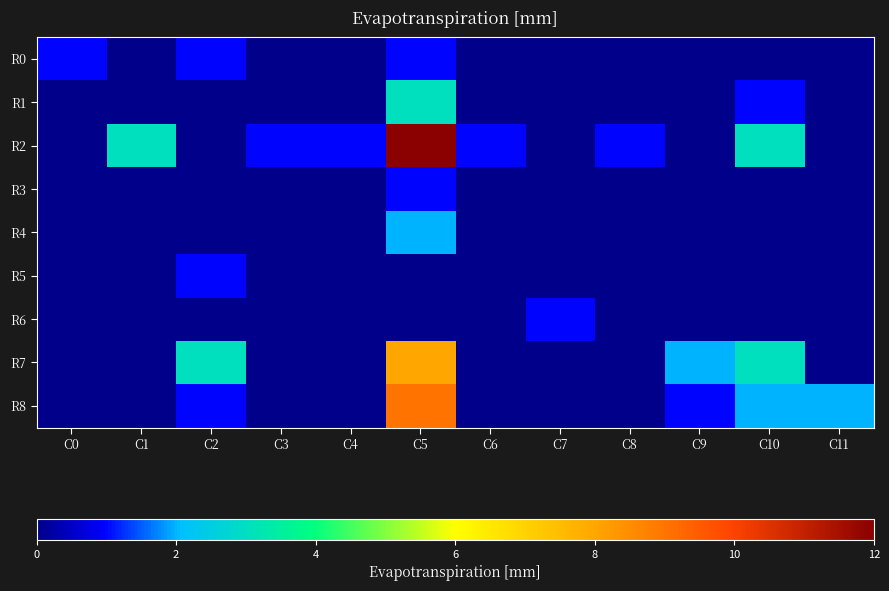

Reading left to right, transcribe all the data shown in this chart.

R0: C0=1	C1=0	C2=1	C3=0	C4=0	C5=1	C6=0	C7=0	C8=0	C9=0	C10=0	C11=0
R1: C0=0	C1=0	C2=0	C3=0	C4=0	C5=3	C6=0	C7=0	C8=0	C9=0	C10=1	C11=0
R2: C0=0	C1=3	C2=0	C3=1	C4=1	C5=12	C6=1	C7=0	C8=1	C9=0	C10=3	C11=0
R3: C0=0	C1=0	C2=0	C3=0	C4=0	C5=1	C6=0	C7=0	C8=0	C9=0	C10=0	C11=0
R4: C0=0	C1=0	C2=0	C3=0	C4=0	C5=2	C6=0	C7=0	C8=0	C9=0	C10=0	C11=0
R5: C0=0	C1=0	C2=1	C3=0	C4=0	C5=0	C6=0	C7=0	C8=0	C9=0	C10=0	C11=0
R6: C0=0	C1=0	C2=0	C3=0	C4=0	C5=0	C6=0	C7=1	C8=0	C9=0	C10=0	C11=0
R7: C0=0	C1=0	C2=3	C3=0	C4=0	C5=8	C6=0	C7=0	C8=0	C9=2	C10=3	C11=0
R8: C0=0	C1=0	C2=1	C3=0	C4=0	C5=9	C6=0	C7=0	C8=0	C9=1	C10=2	C11=2